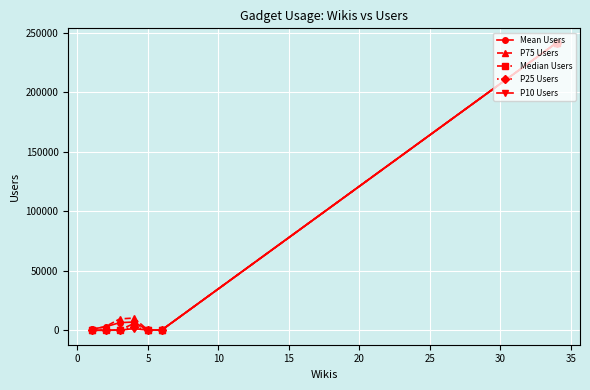

What is the average value of the Mean Users series?

37119.0